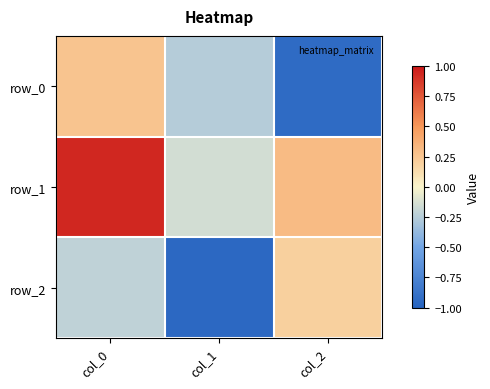

Is it true that row_2 equals 0.3 at col_2?

False